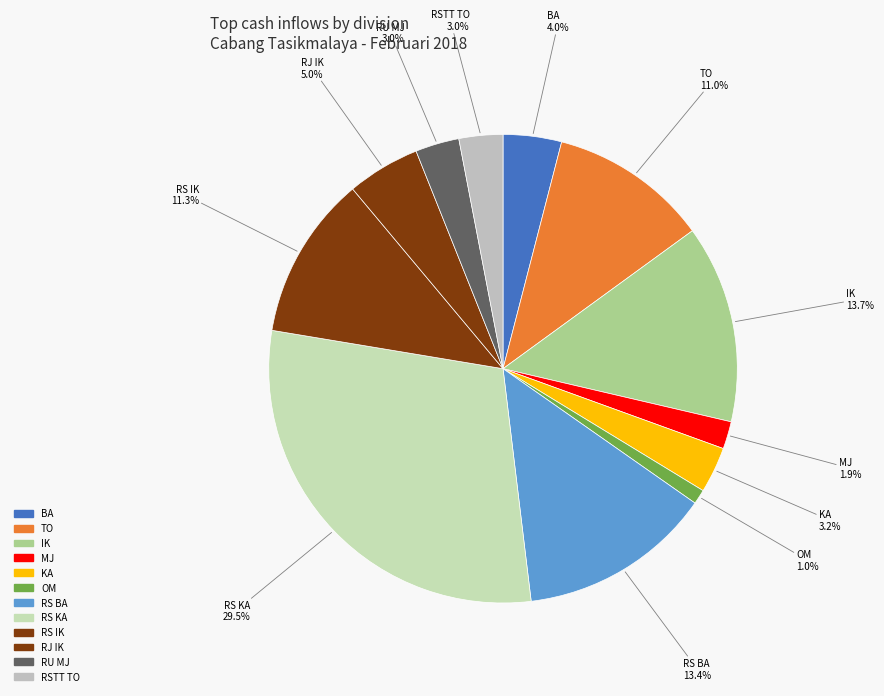

Is there any slice that represents more than half of the pie?

No